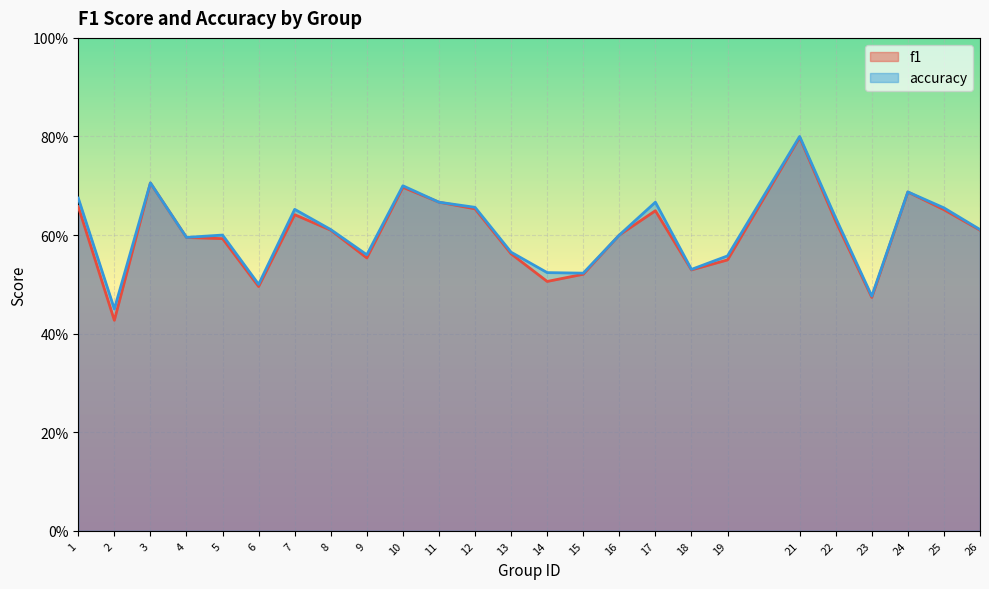

What is the average value of the f1 series?

0.6